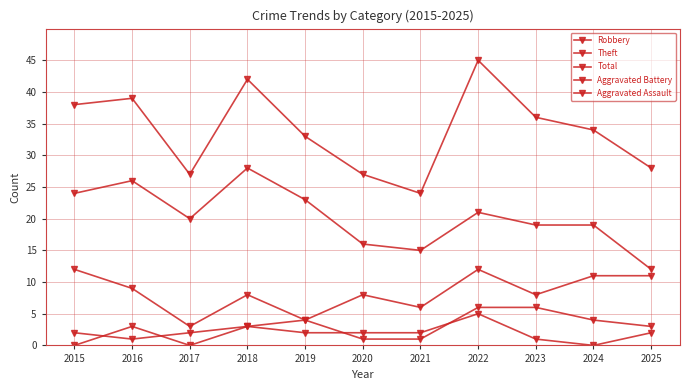

What is the difference between the second highest and second lowest values in the Theft series?

11